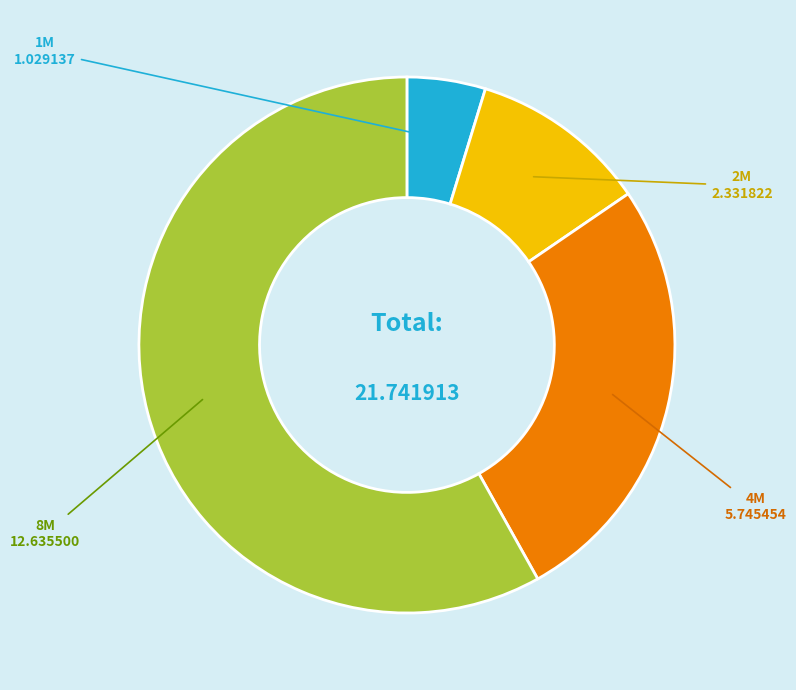

Is the sum of 1M and 2M greater than half?

No